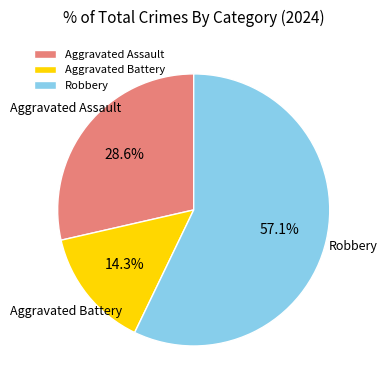

True or false: Aggravated Assault accounts for 29% of the total.

True